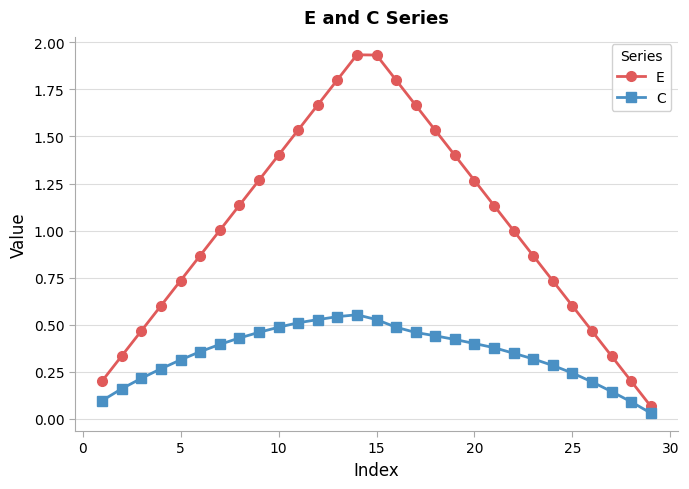

List the series in order of their peak value, lowest first.

C, E